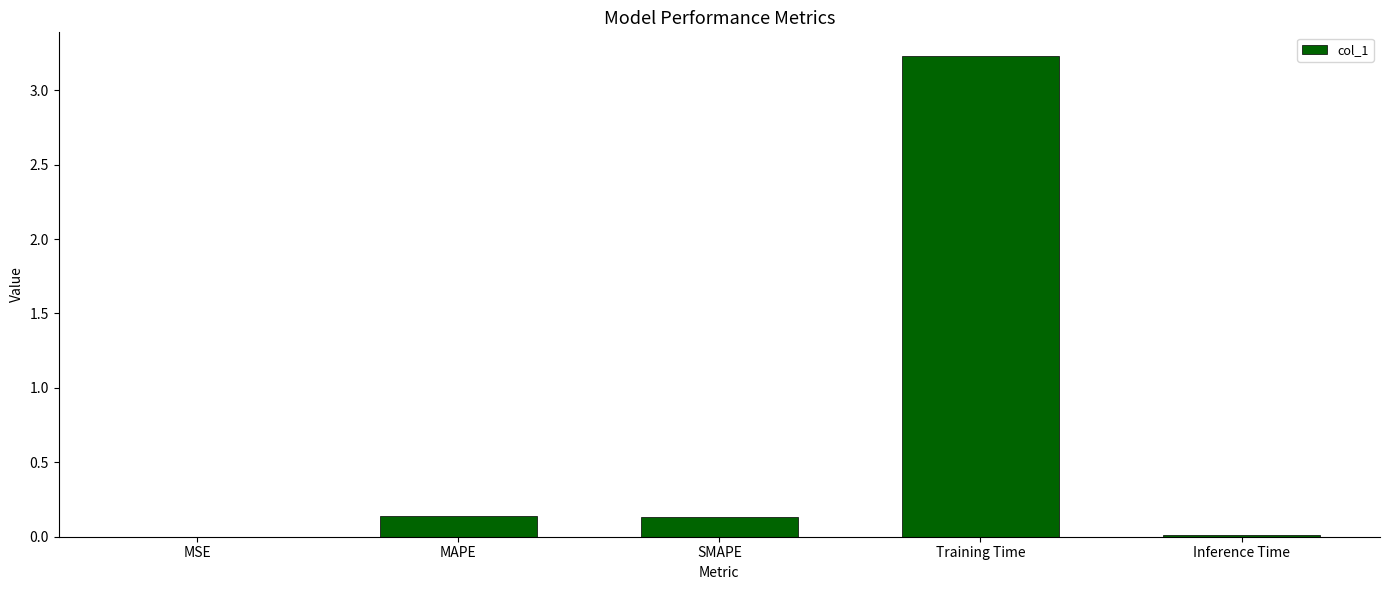

The value at MSE is 0.0. True or false?

True